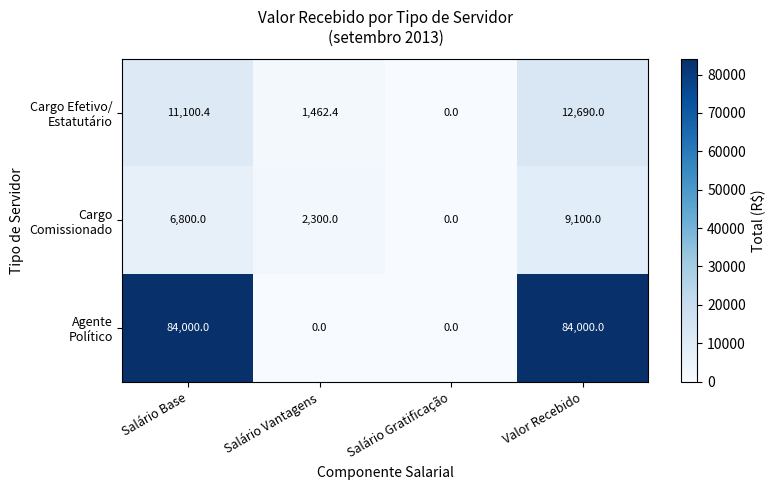

At which category is the sum across all series the highest?

Valor Recebido